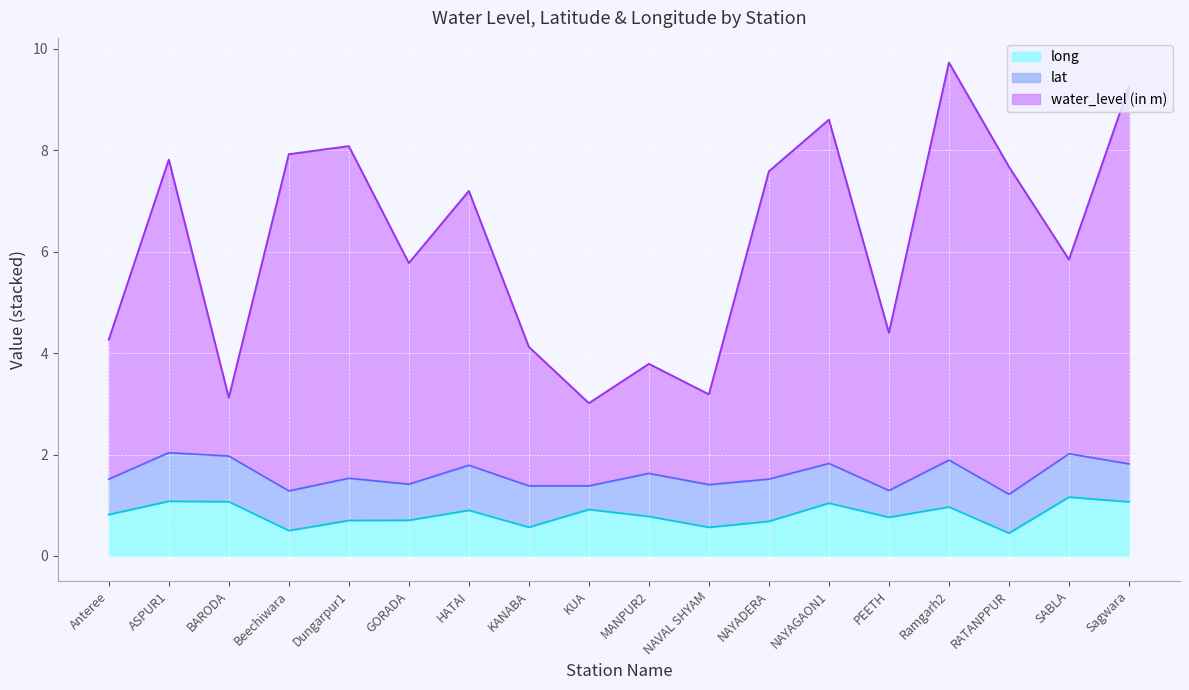

What is the total value across all series at Dungarpur1?

8.1